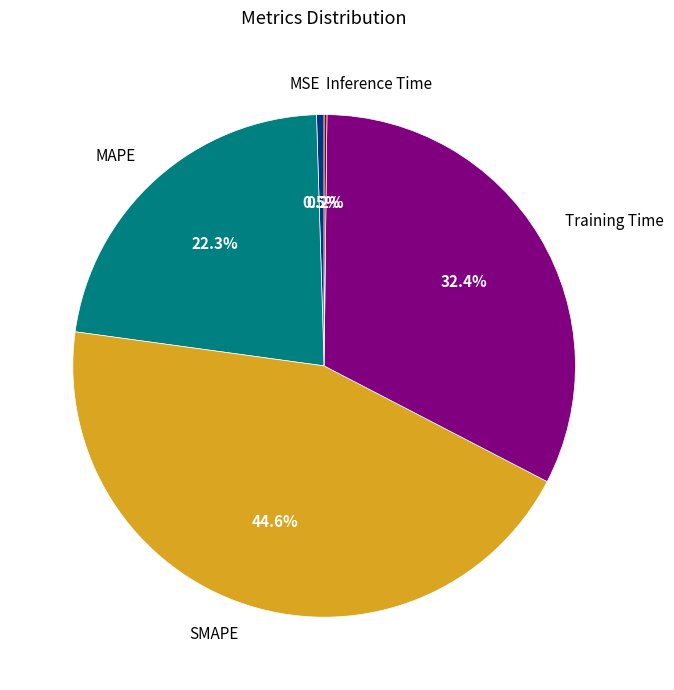

Which has a higher value, MSE or MAPE?

MAPE